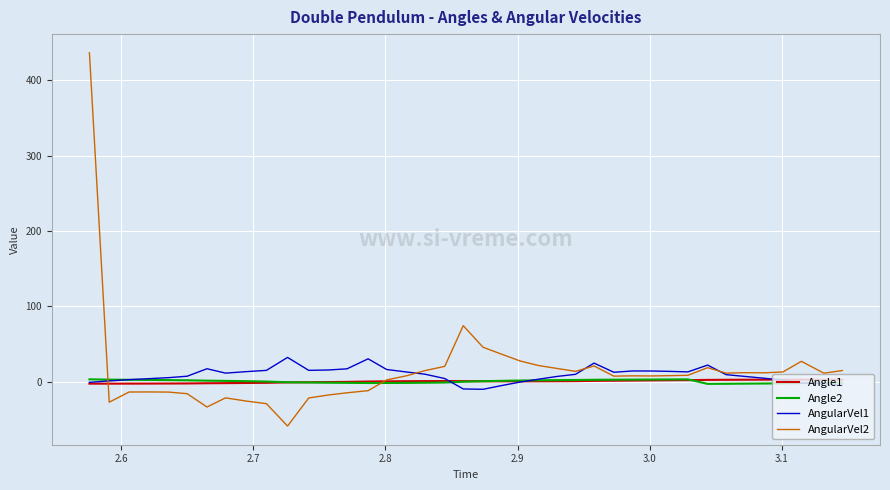

Which series has the largest range (max minus min)?

AngularVel2